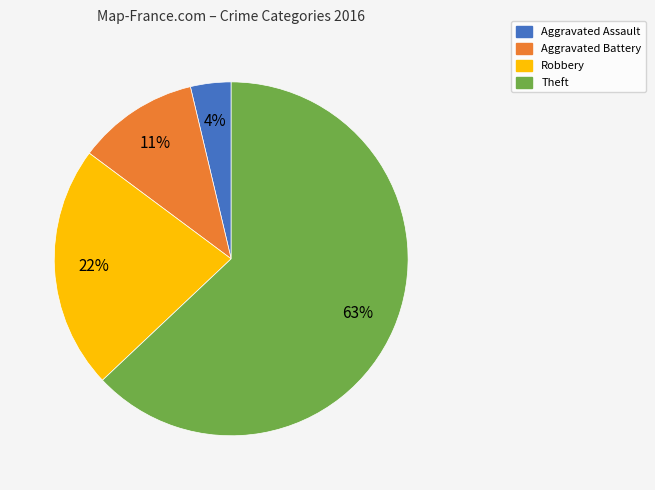

To the nearest percent, what is the difference between the Theft and Aggravated Battery slice percentages?

52%